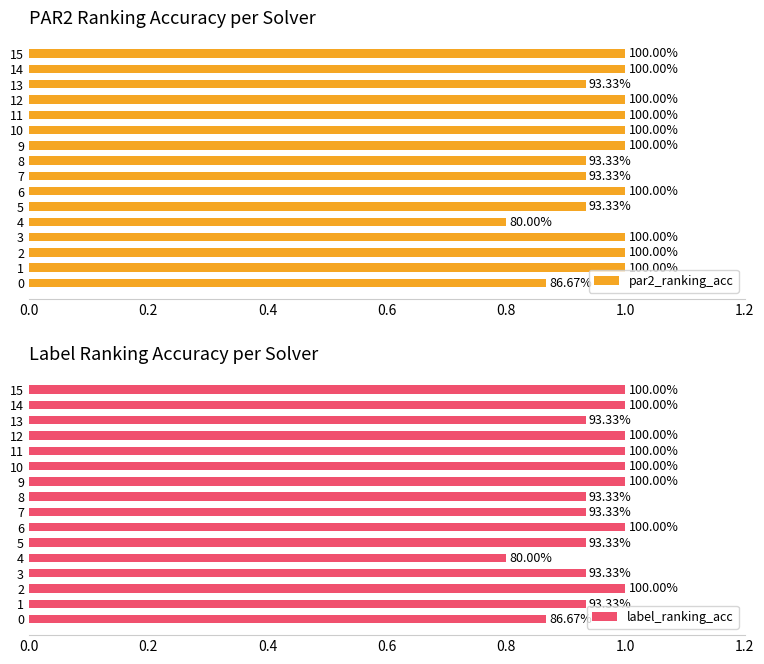

Which series has the largest range (max minus min)?

par2_ranking_acc